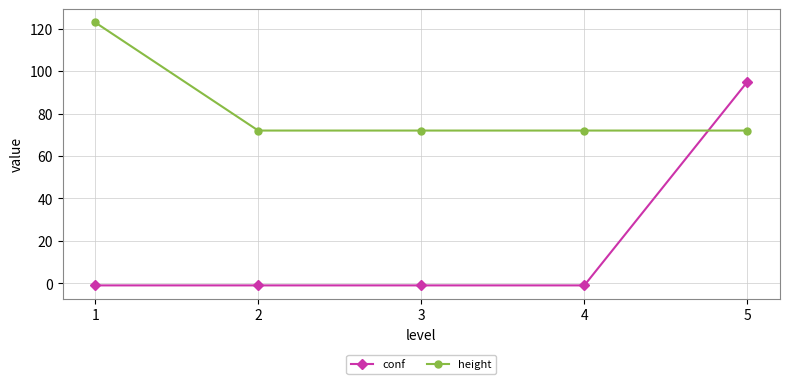

Reading right to left, extract all data points from this chart.

conf: 5=95	4=-1	3=-1	2=-1	1=-1
height: 5=72	4=72	3=72	2=72	1=123